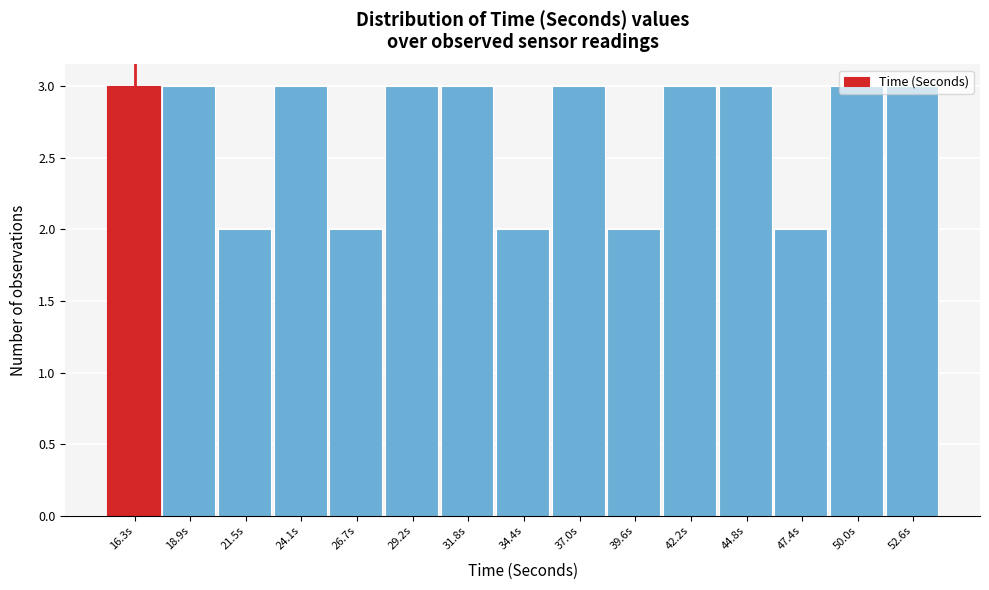

Reading left to right, list every bar in this chart as the range it spans on the x-axis followed by its height. Neither the bar edges nor the heights are printed on the chart, so give them approximately, as read against the axes.

15.0 to 17.5: 3
17.5 to 20.0: 3
20.0 to 23.0: 2
23.0 to 25.5: 3
25.5 to 28.0: 2
28.0 to 30.5: 3
30.5 to 33.0: 3
33.0 to 35.5: 2
35.5 to 38.5: 3
38.5 to 41.0: 2
41.0 to 43.5: 3
43.5 to 46.0: 3
46.0 to 48.5: 2
48.5 to 51.5: 3
51.5 to 54.0: 3